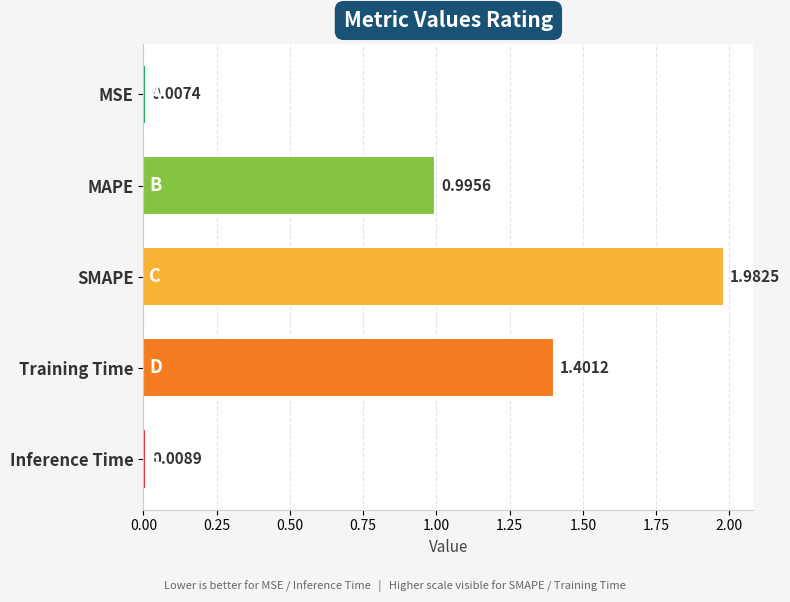

Approximately how many times larger is the value at Training Time compared to SMAPE?

0.7